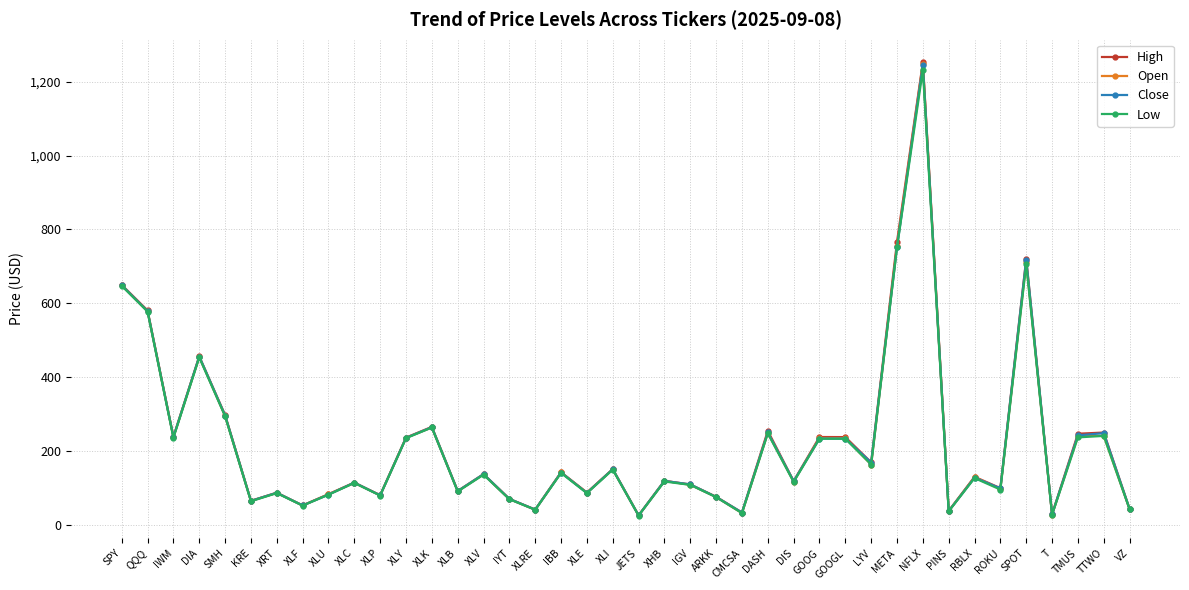

What is the difference between the second highest and minimum values in the Open series?

729.8